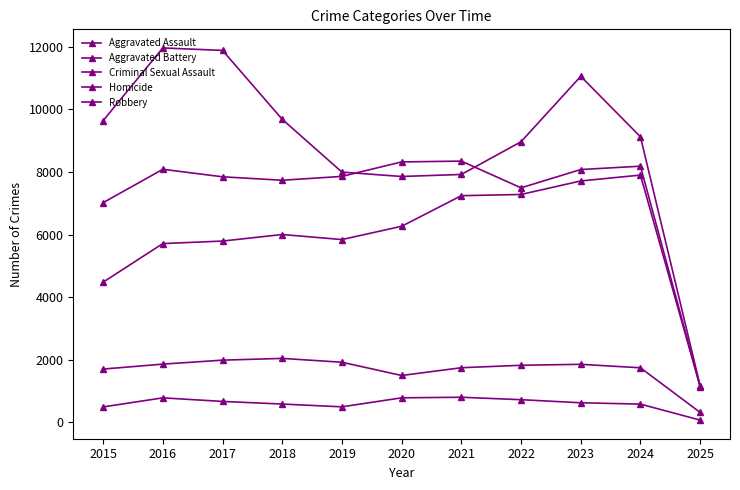

Which series has the largest total across all categories?

Robbery